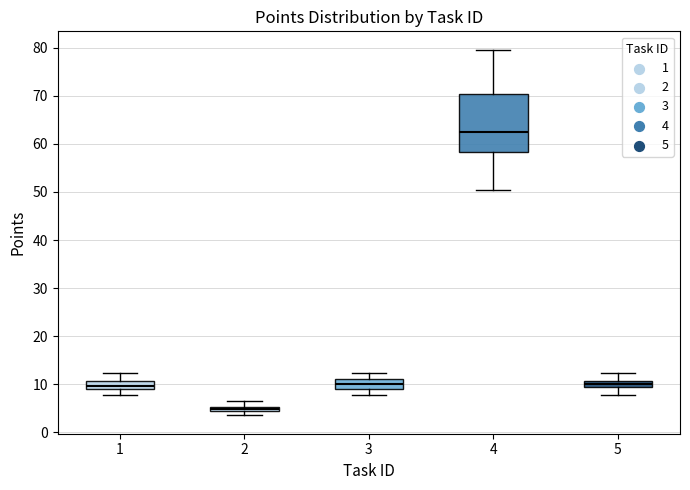

Where does the upper whisker of the box at x = 2 end on the y-axis? The values are not printed on the chart, so give them approximately, as read against the axis.

7